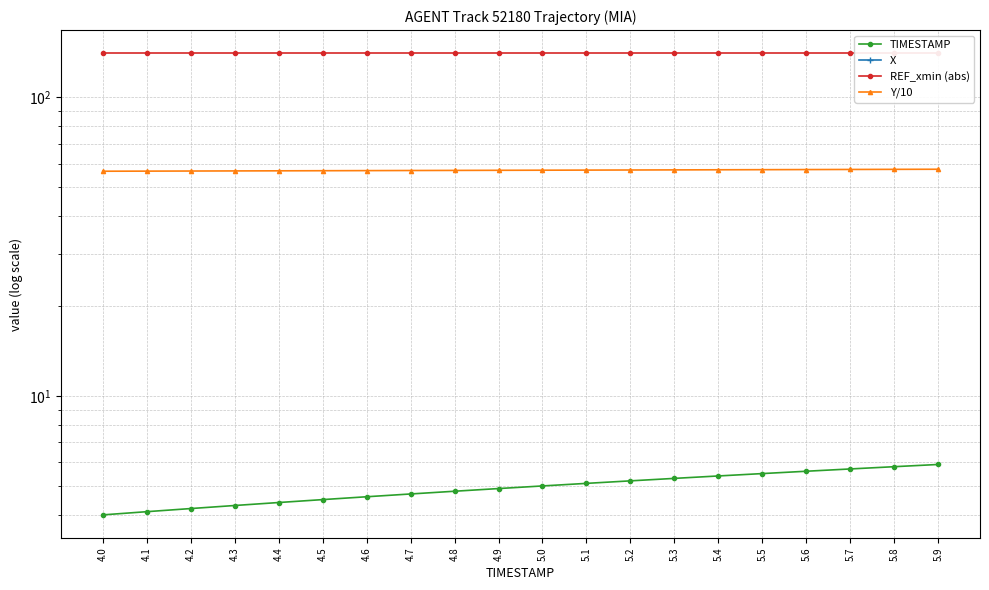

Reading right to left, list all the values displayed in this chart.

TIMESTAMP: 5.9=5.9	5.8=5.8	5.7=5.7	5.6=5.6	5.5=5.5	5.4=5.4	5.3=5.3	5.2=5.2	5.1=5.1	5.0=5.0	4.9=4.9	4.8=4.8	4.7=4.7	4.6=4.6	4.5=4.5	4.4=4.4	4.3=4.3	4.2=4.2	4.1=4.1	4.0=4.0
X: 5.9=-65.0	5.8=-64.2	5.7=-63.4	5.6=-62.5	5.5=-61.7	5.4=-60.9	5.3=-60.1	5.2=-59.3	5.1=-58.5	5.0=-57.7	4.9=-56.9	4.8=-56.1	4.7=-55.3	4.6=-54.4	4.5=-53.6	4.4=-52.8	4.3=-52.0	4.2=-51.2	4.1=-50.4	4.0=-49.7
REF_xmin (abs): 5.9=140.6	5.8=140.6	5.7=140.6	5.6=140.6	5.5=140.6	5.4=140.6	5.3=140.6	5.2=140.6	5.1=140.6	5.0=140.6	4.9=140.6	4.8=140.6	4.7=140.6	4.6=140.6	4.5=140.6	4.4=140.6	4.3=140.6	4.2=140.6	4.1=140.6	4.0=140.6
Y/10: 5.9=57.5	5.8=57.4	5.7=57.4	5.6=57.3	5.5=57.3	5.4=57.2	5.3=57.2	5.2=57.1	5.1=57.1	5.0=57.0	4.9=57.0	4.8=56.9	4.7=56.9	4.6=56.8	4.5=56.8	4.4=56.8	4.3=56.7	4.2=56.7	4.1=56.6	4.0=56.6